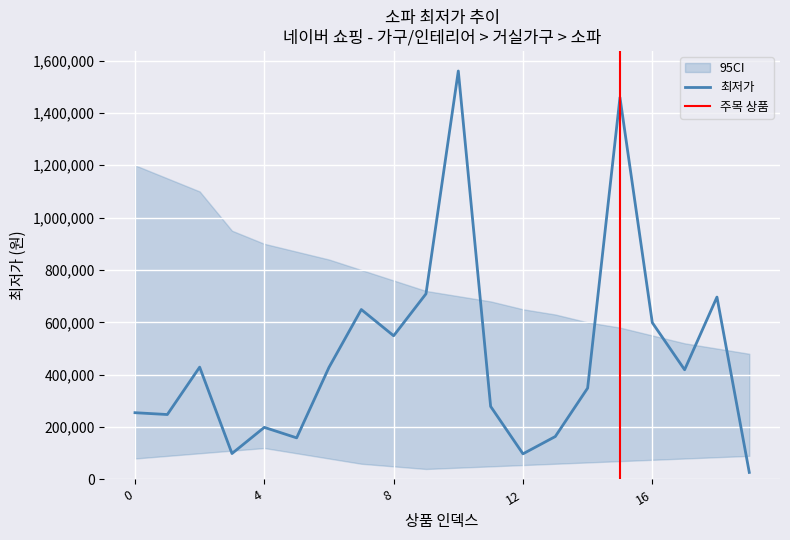

The value at 19 is 26890. True or false?

True